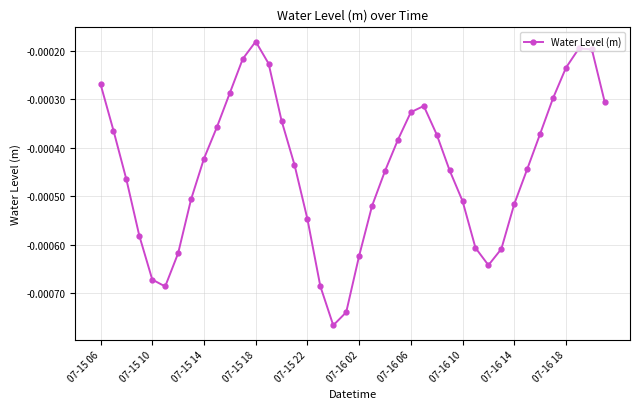

How many interior local peaks (higher than both neighbors) does the data have?

3